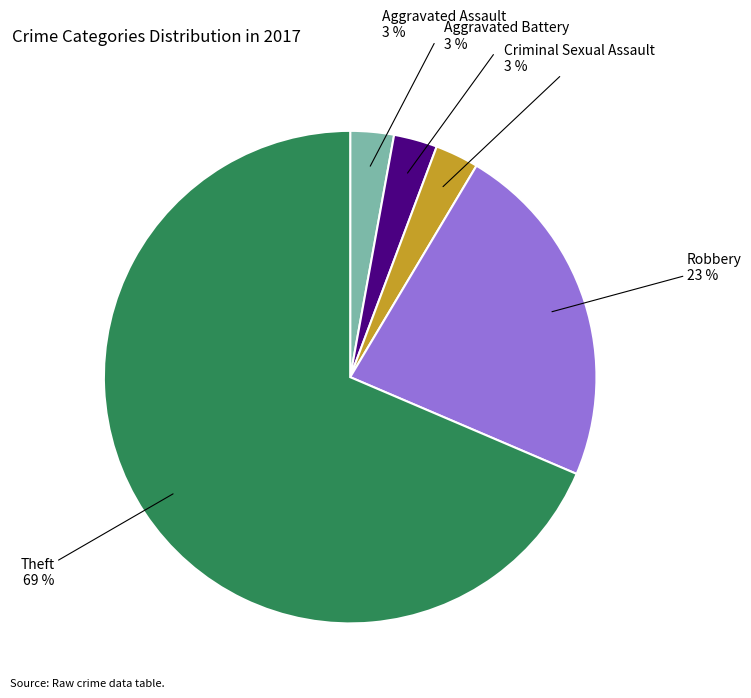

Which has a higher value, Robbery or Aggravated Battery?

Robbery